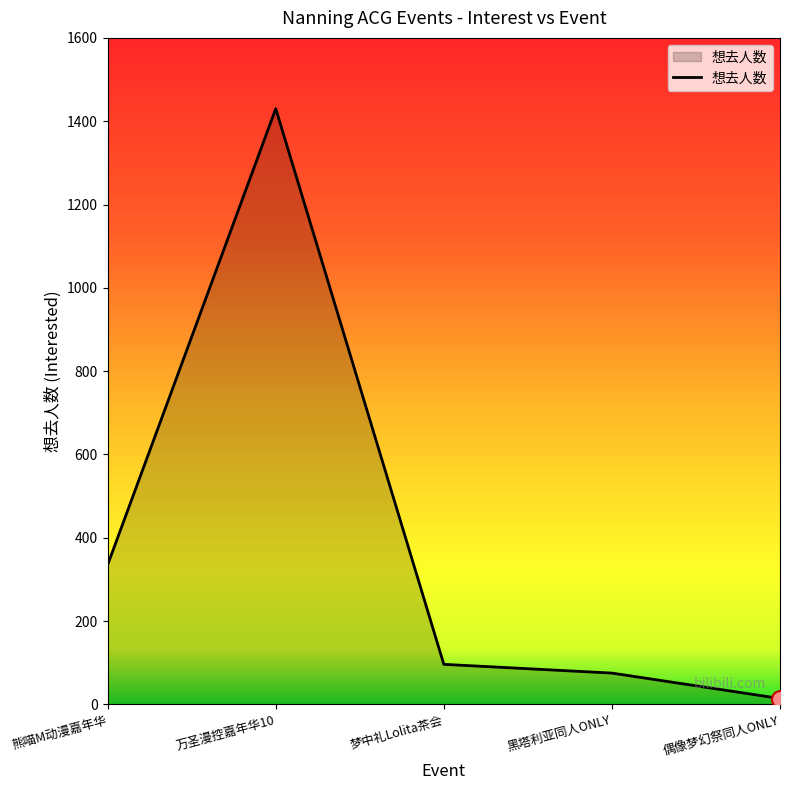

Between 黑塔利亚同人ONLY and 熊喵M动漫嘉年华, which is larger?

熊喵M动漫嘉年华